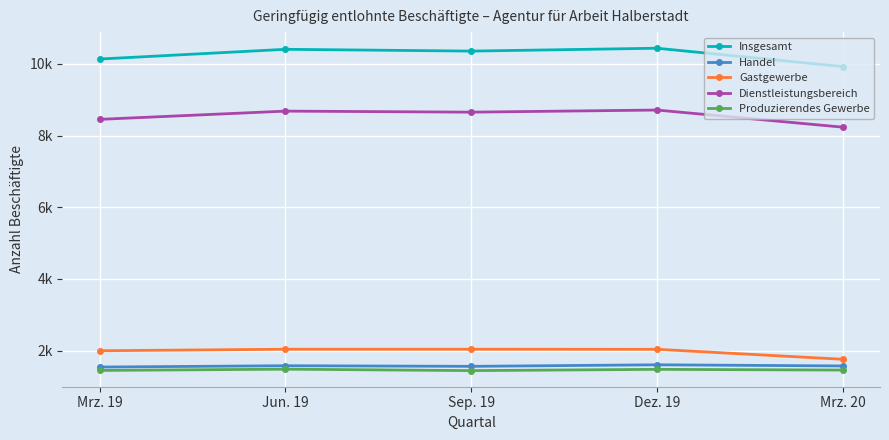

At which label does Insgesamt first exceed 10357?

Jun. 19